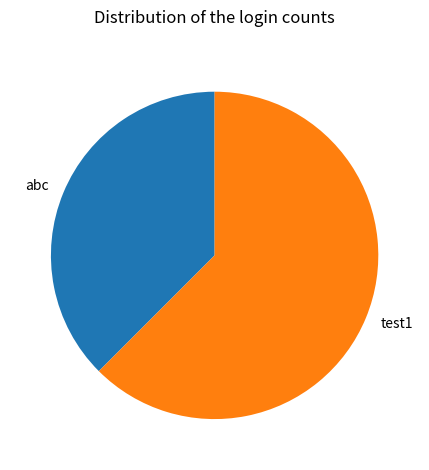

How many slices are in this pie chart?

2